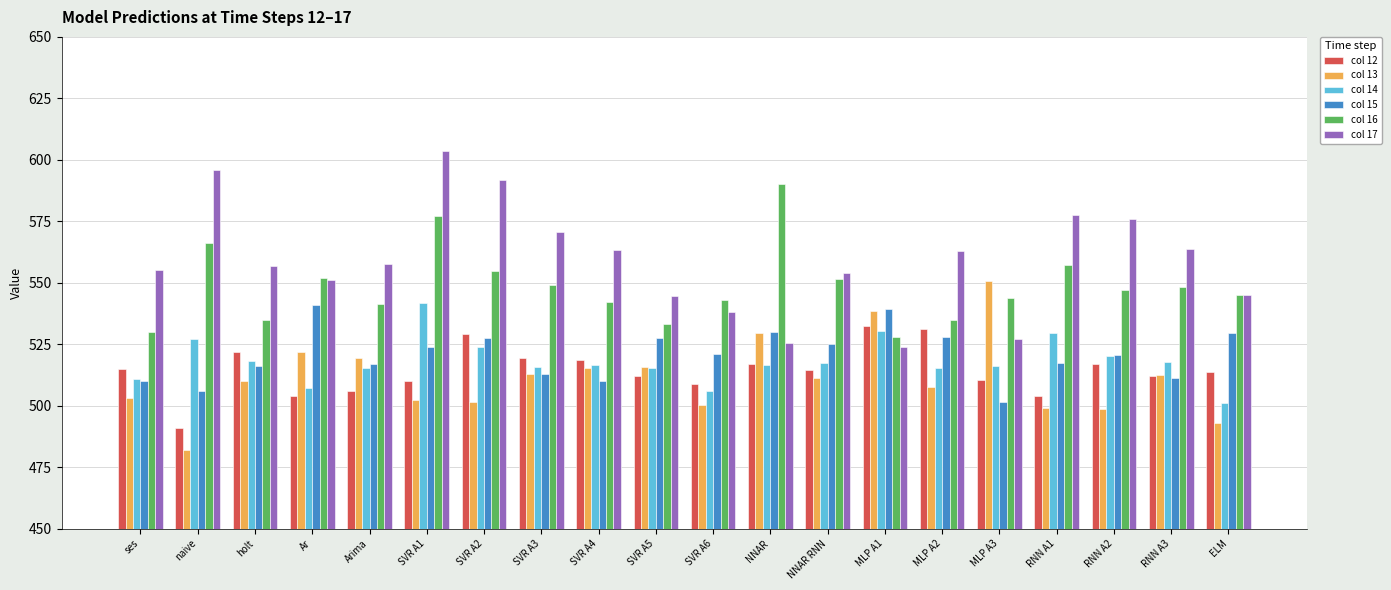

At which category does the chart reach its minimum across all series?

naive